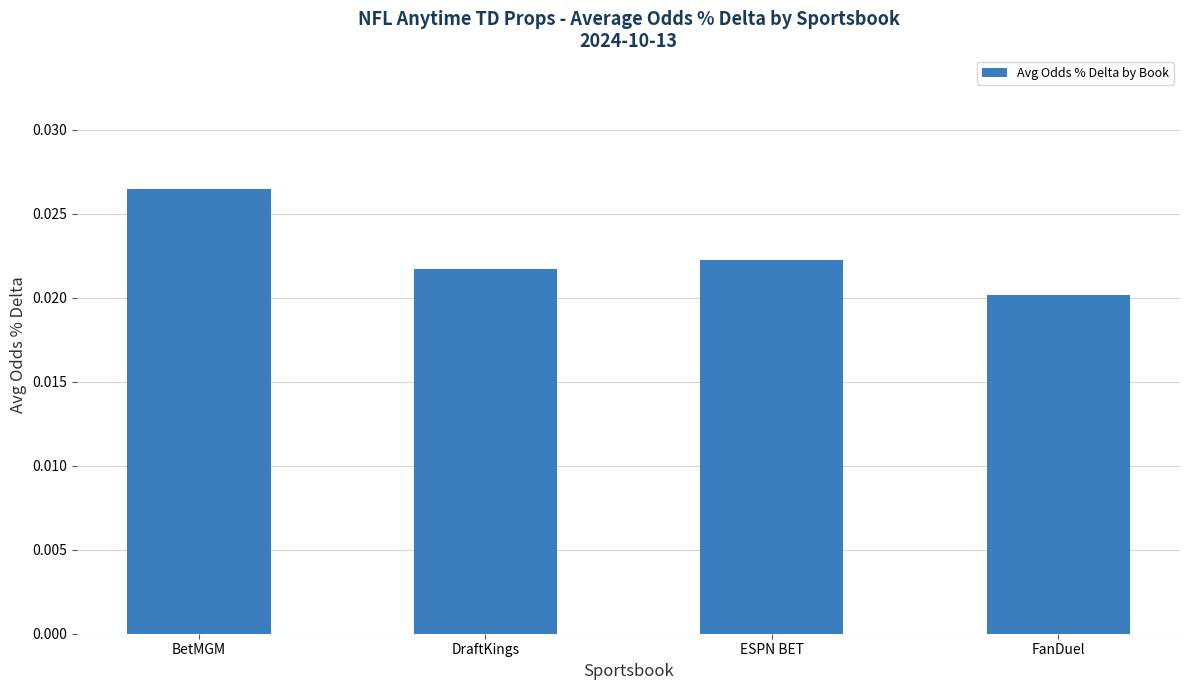

What position from the right is BetMGM?

4